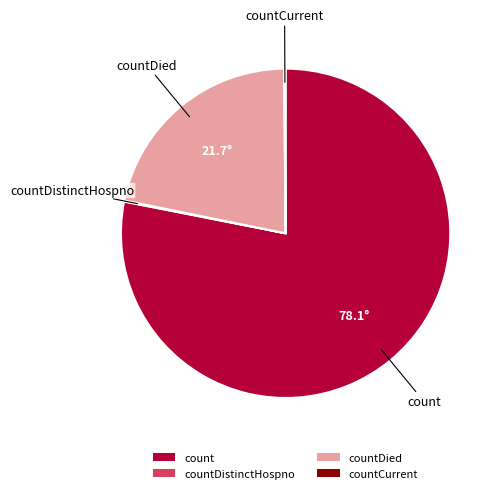

Which slice is the largest?

count